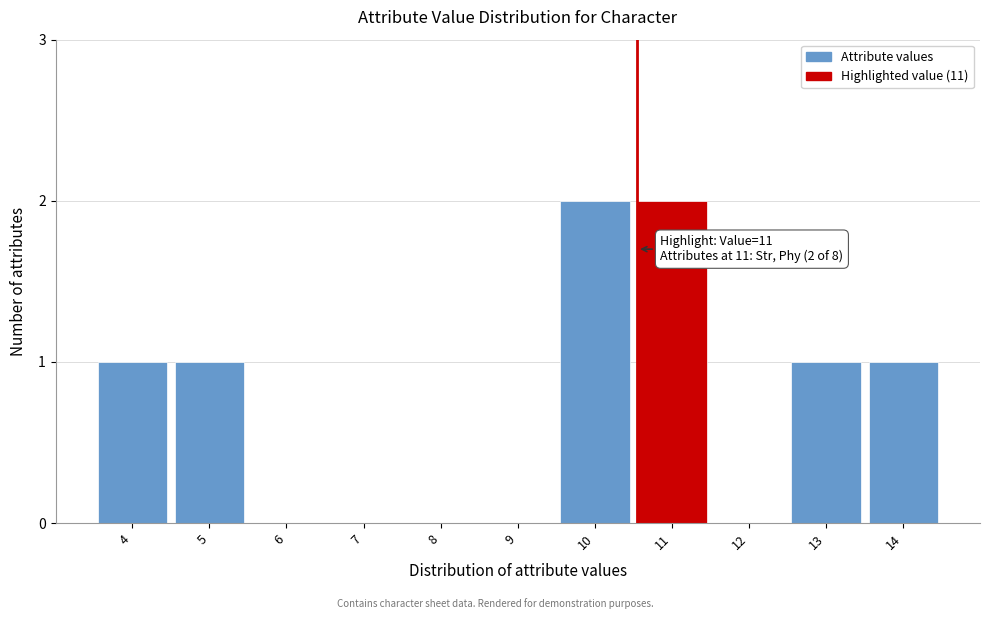

Reading left to right, list all the values displayed in this chart.

4=1	5=1	6=0	7=0	8=0	9=0	10=2	11=2	12=0	13=1	14=1